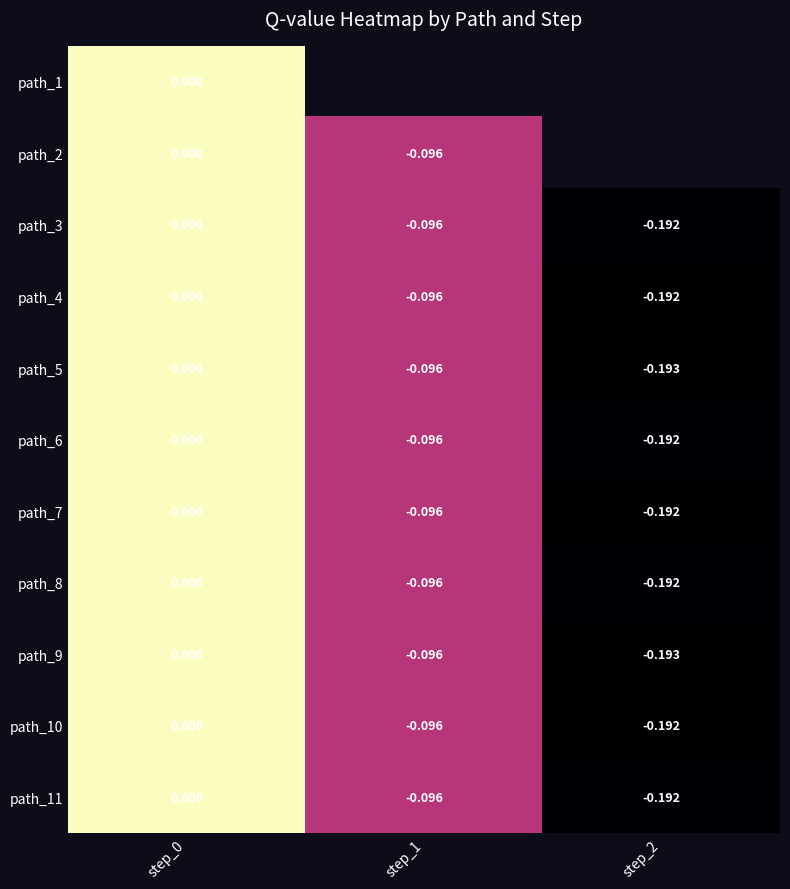

Is the value of path_6 at step_2 greater than the value of path_11 at step_0?

No